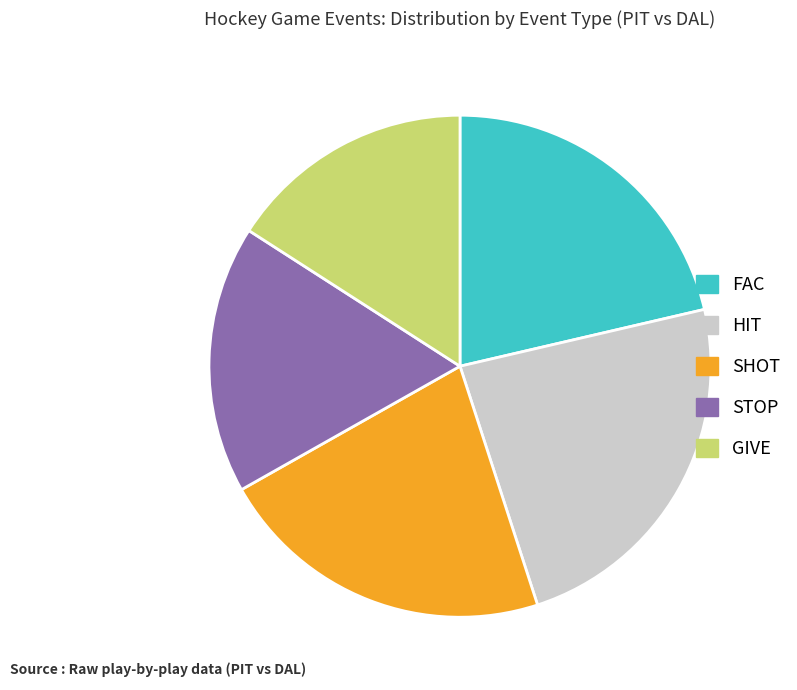

How many segments does this pie chart have?

5